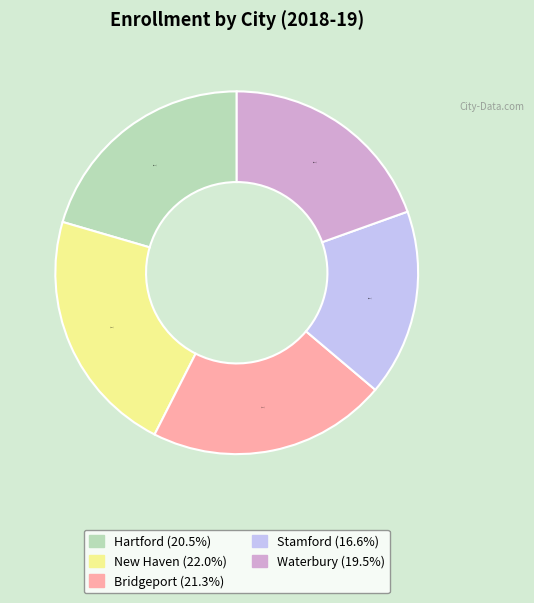

To the nearest percent, what is the average slice percentage?

20%